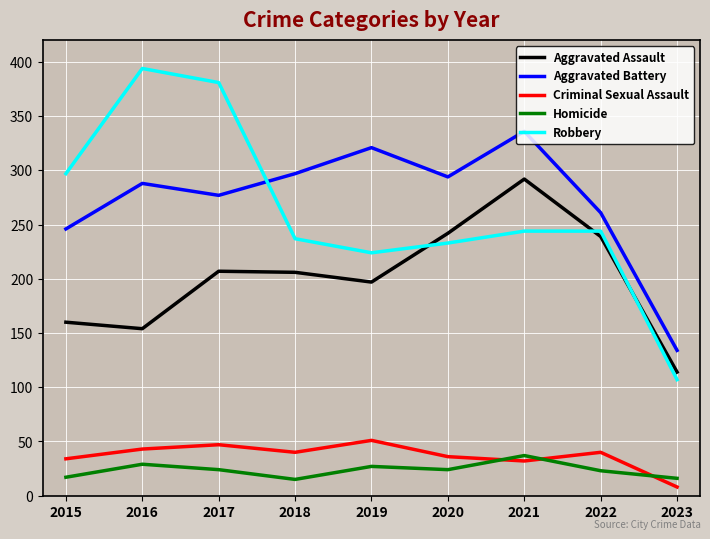

Which series has the largest range (max minus min)?

Robbery